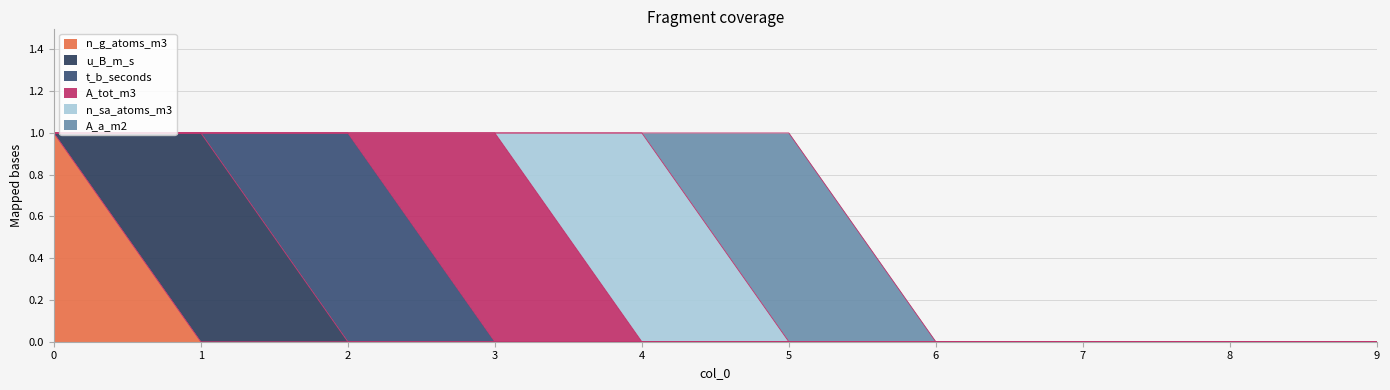

Reading left to right, transcribe all the data shown in this chart.

n_g_atoms_m3: 1	0	0	0	0	0	0	0	0	0
u_B_m_s: 0	1	0	0	0	0	0	0	0	0
t_b_seconds: 0	0	1	0	0	0	0	0	0	0
A_tot_m3: 0	0	0	1	0	0	0	0	0	0
n_sa_atoms_m3: 0	0	0	0	1	0	0	0	0	0
A_a_m2: 0	0	0	0	0	1	0	0	0	0